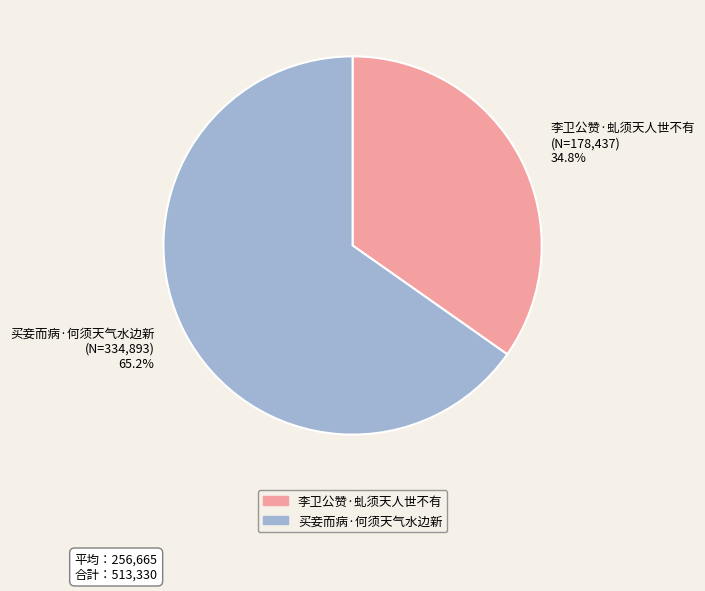

True or false: 买妾而病·何须天气水边新 accounts for 65% of the total.

True